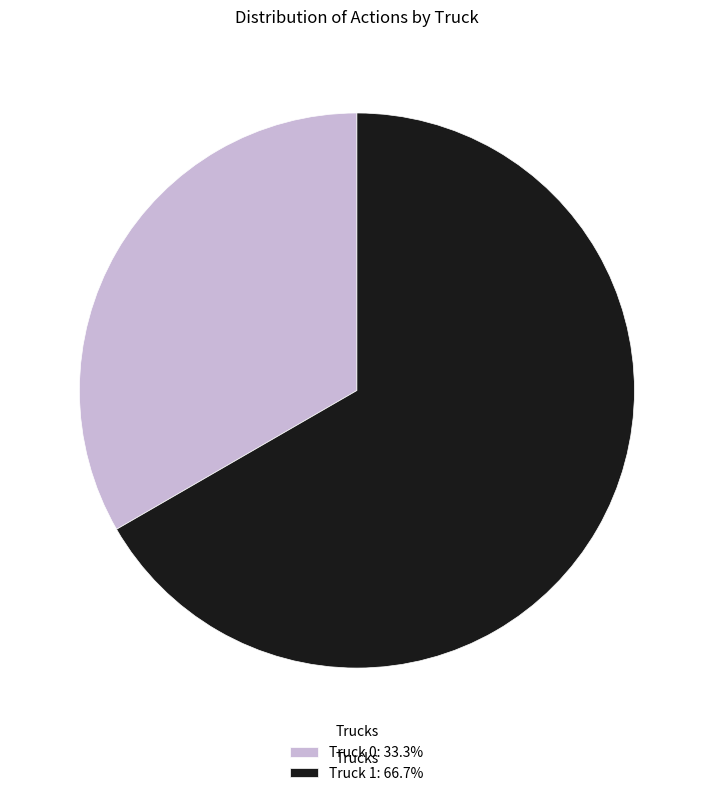

Is there a majority slice in this chart?

Yes